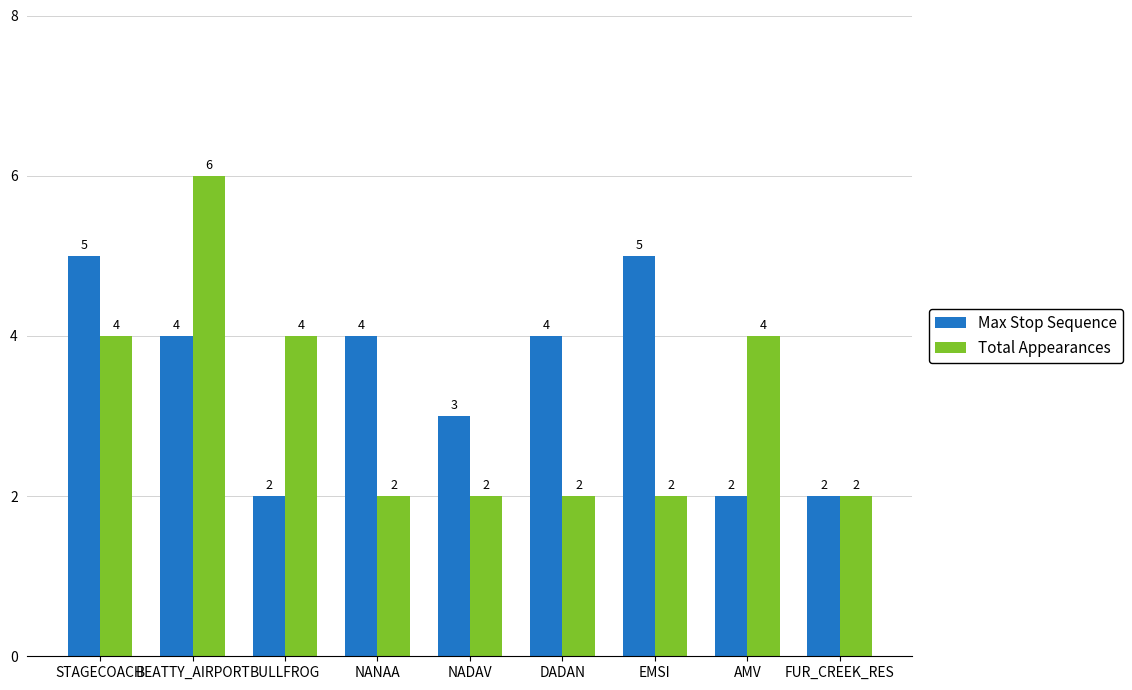

How many data points in Total Appearances are above 2?

4